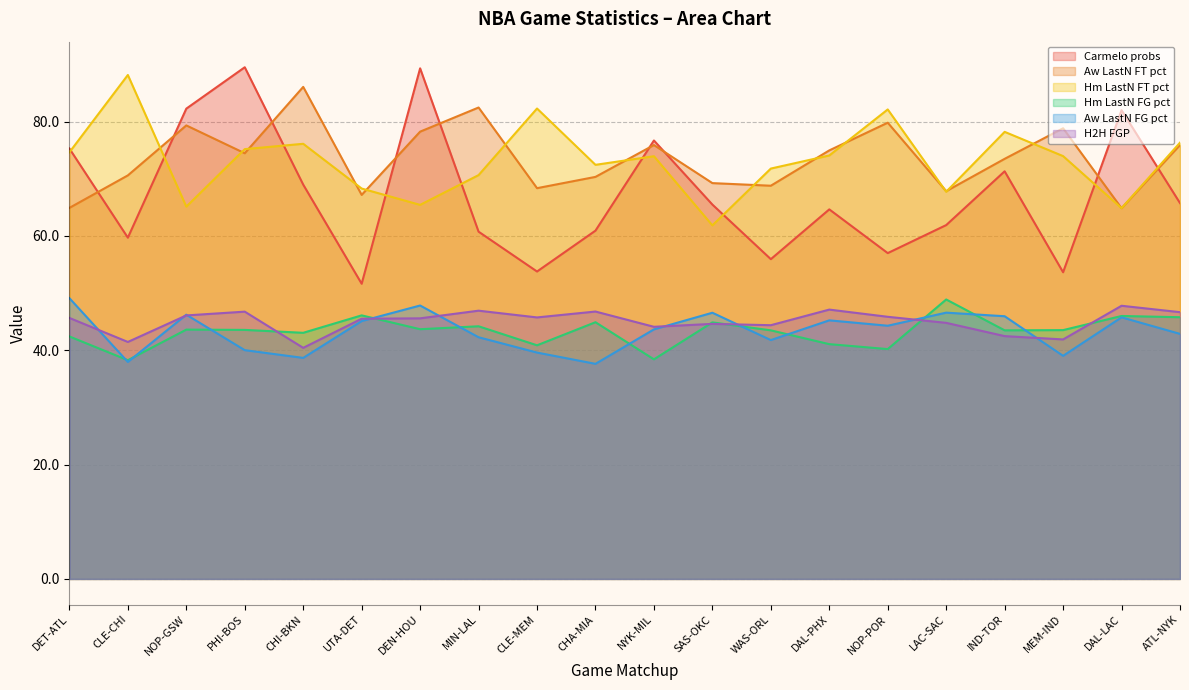

Reading left to right, what are all the values shown in this chart?

Carmelo probs: 75.3	59.7	82.3	89.5	69.0	51.6	89.3	60.7	53.8	60.9	76.7	65.5	55.9	64.6	57.0	61.9	71.3	53.6	82.0	65.7
Aw LastN FT pct: 64.9	70.6	79.3	74.5	86.1	67.2	78.2	82.5	68.3	70.3	75.9	69.2	68.8	75.0	79.8	67.8	73.5	78.8	64.8	75.9
Hm LastN FT pct: 74.6	88.1	65.1	75.2	76.1	68.3	65.4	70.6	82.3	72.4	73.9	61.8	71.8	74.1	82.1	67.7	78.2	74.0	64.8	76.3
Hm LastN FG pct: 42.4	38.3	43.6	43.6	43.0	46.1	43.7	44.2	40.9	44.9	38.4	44.9	43.5	41.1	40.2	48.9	43.5	43.5	46.0	45.8
Aw LastN FG pct: 49.1	38.0	46.2	40.0	38.7	45.1	47.8	42.3	39.6	37.6	43.6	46.6	41.8	45.2	44.3	46.6	45.9	39.0	45.8	42.9
H2H FGP: 45.6	41.5	46.1	46.8	40.4	45.5	45.6	46.9	45.7	46.8	44.1	44.6	44.4	47.1	45.9	44.8	42.5	41.9	47.8	46.7